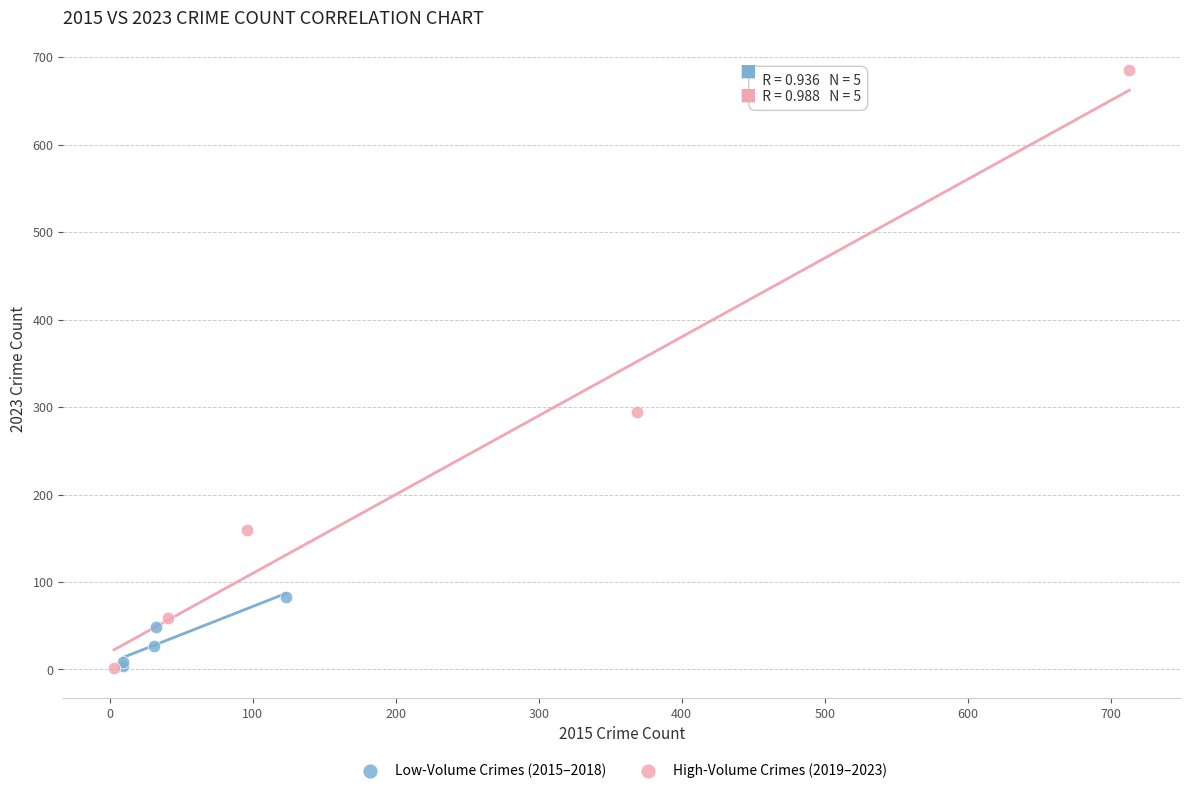

Which series contains the highest Y value?

High-Volume Crimes (2019–2023)